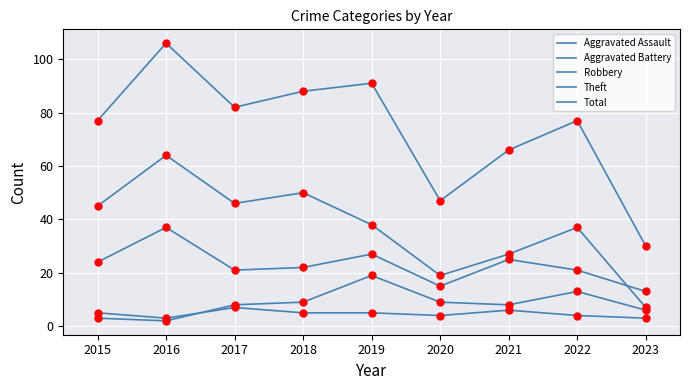

Is this an area chart (filled region under the line)?

No